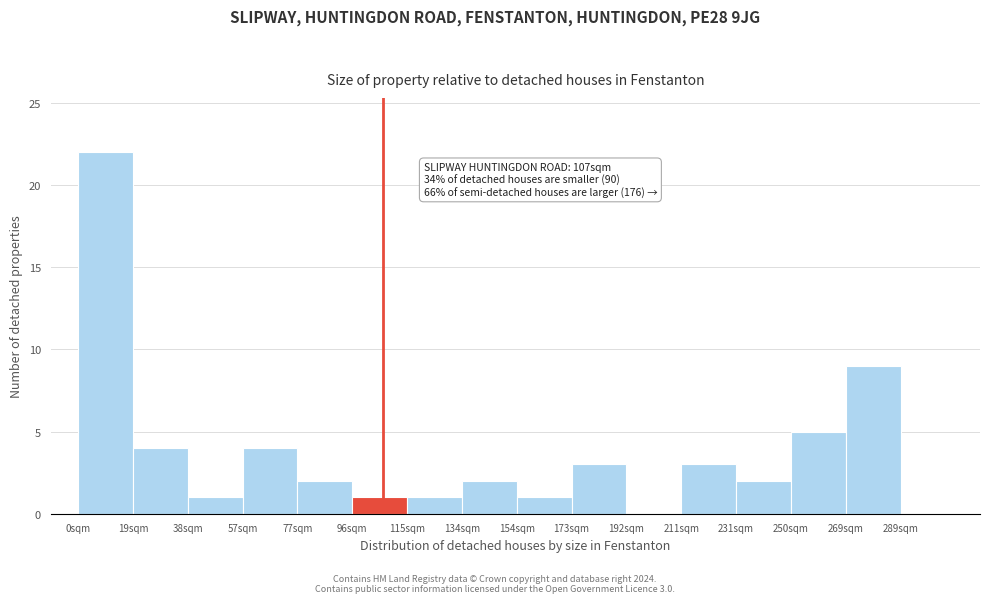

Which range on the x-axis has the tallest bar?

0 to 20